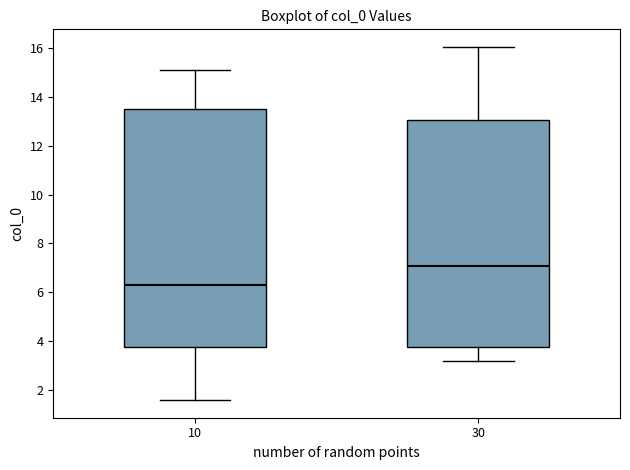

Reading left to right, transcribe this box plot: for each box, give where its median line is, the range the box spans, and where its two whiskers end, as read against the y-axis. The values are not printed on the chart, so give them approximately, as read against the axis.

10: median 6.2, box 3.8 to 13.6, whiskers 1.6 to 15.0
30: median 7.0, box 3.8 to 13.0, whiskers 3.2 to 16.0